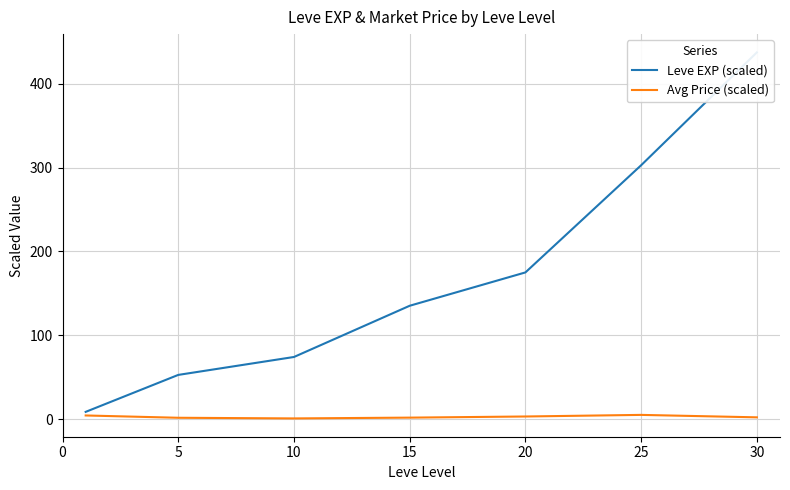

Where does the Leve EXP (scaled) series first go above 135?

15